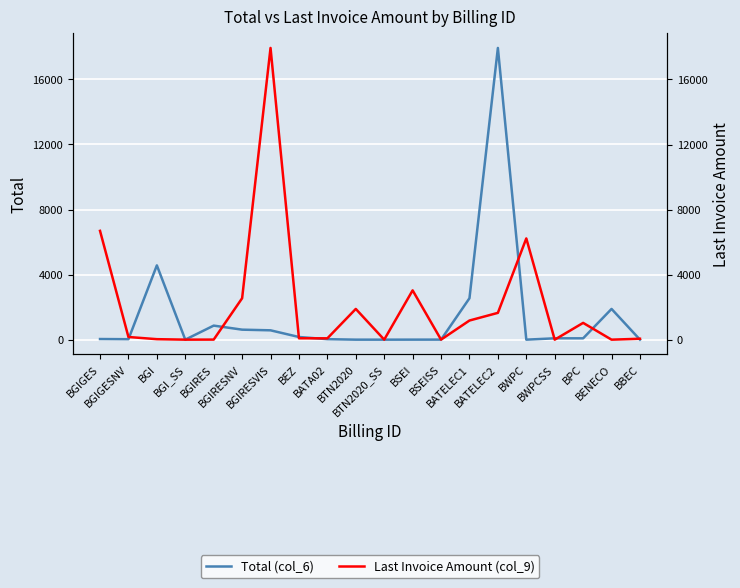

At how many categories does at least one series exceed 15943?

2